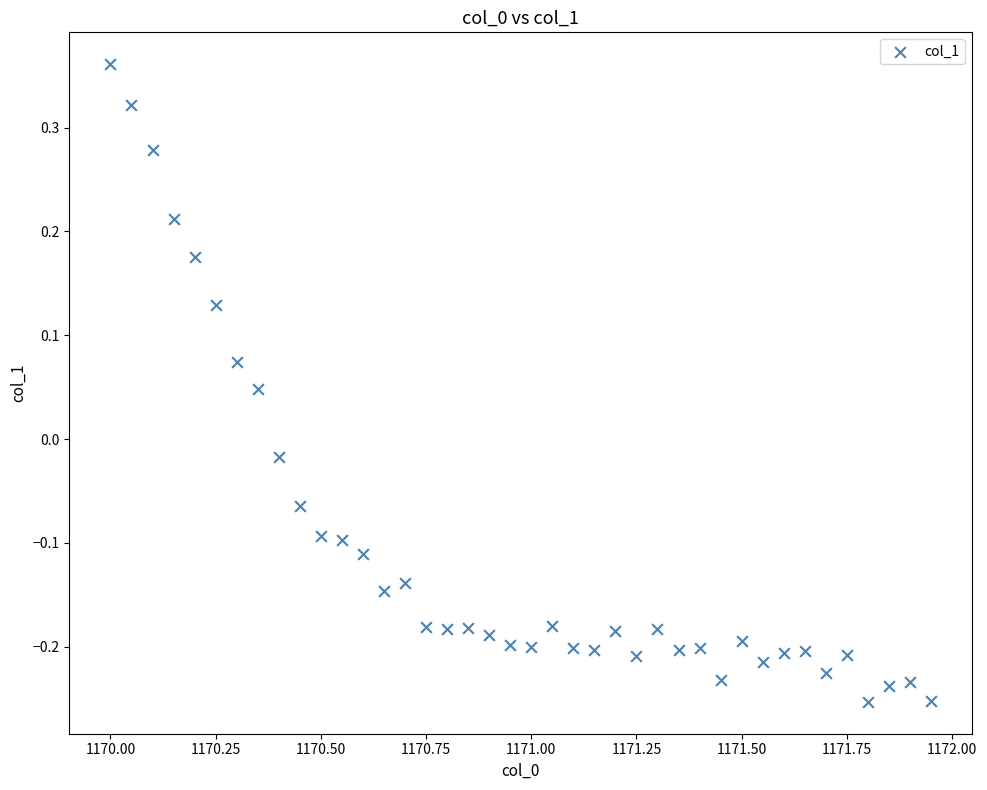

What is the range of Y values (max minus min)?

0.6